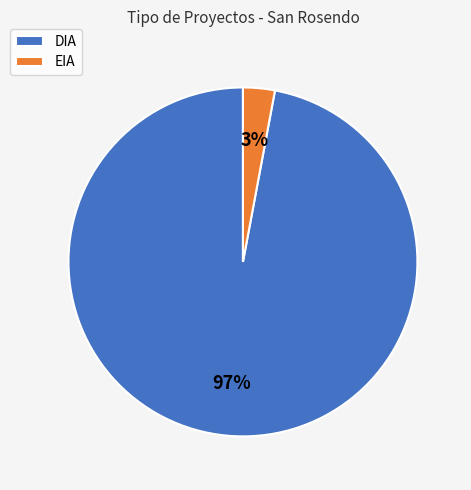

Is the sum of DIA and EIA greater than half?

Yes